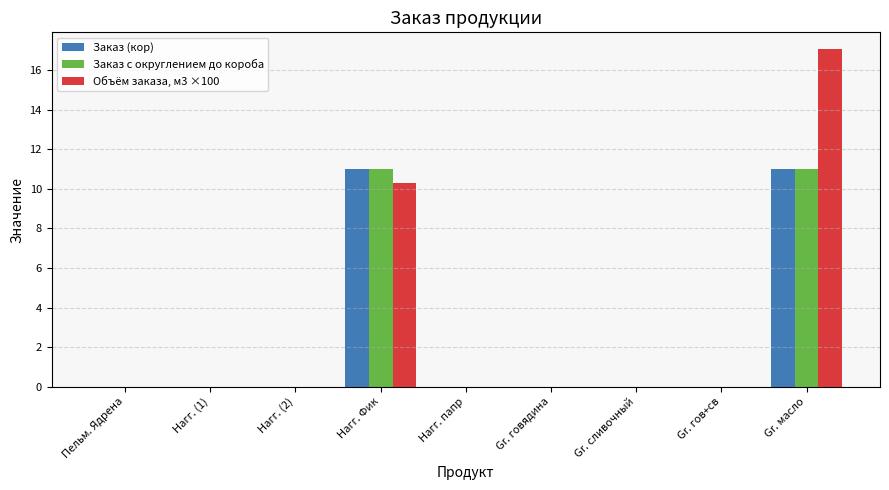

The Заказ с округлением до короба series shows 0.0 at Нагг. (2). True or false?

True